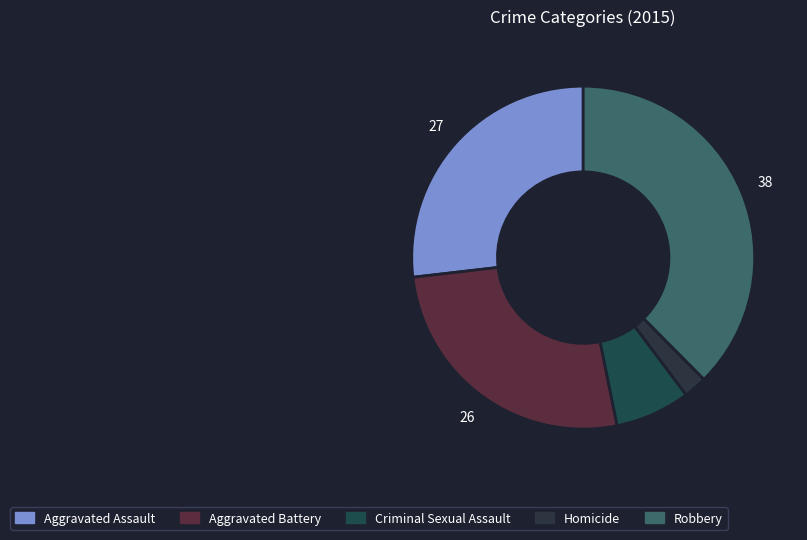

Which has a higher value, Robbery or Aggravated Battery?

Robbery